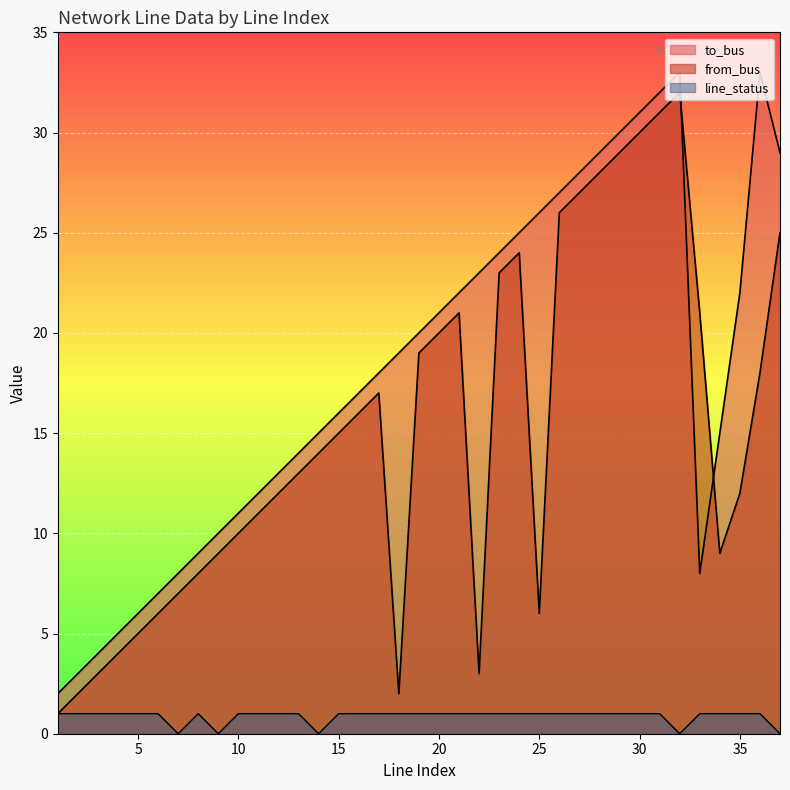

The value of line_status at 15 is 0. True or false?

False